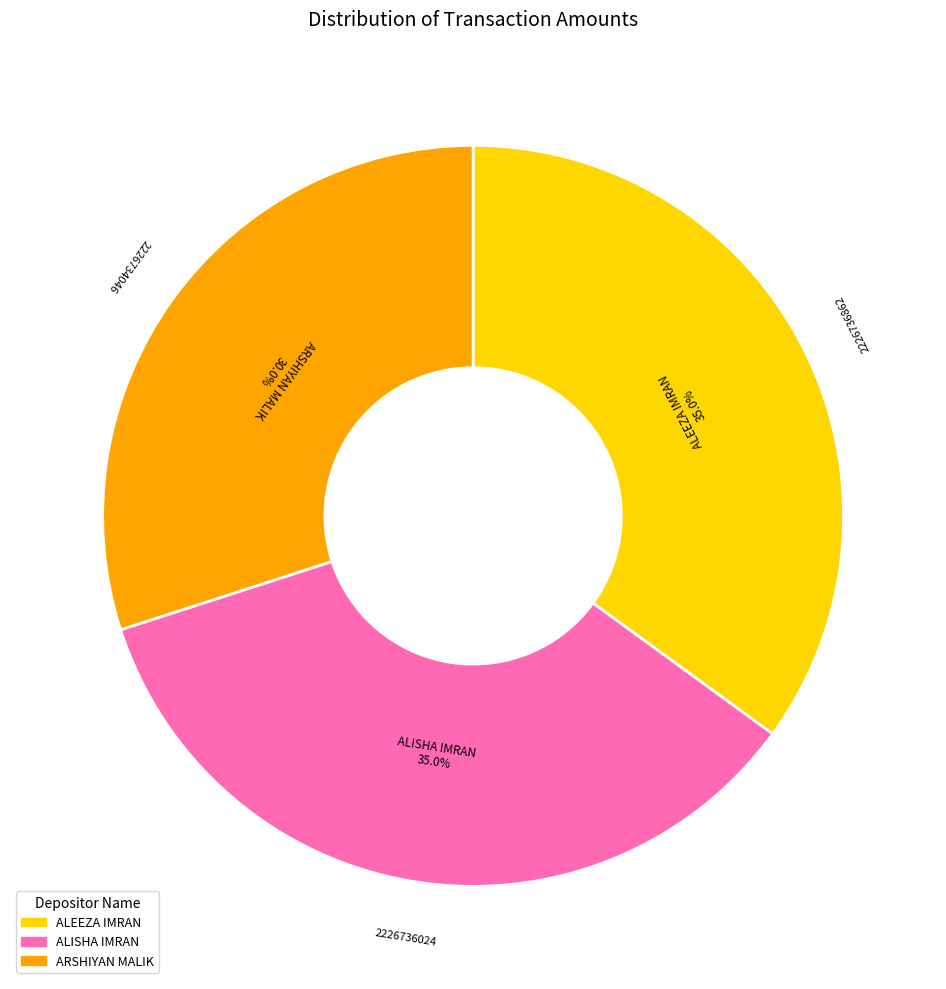

Does any single category account for the majority?

No